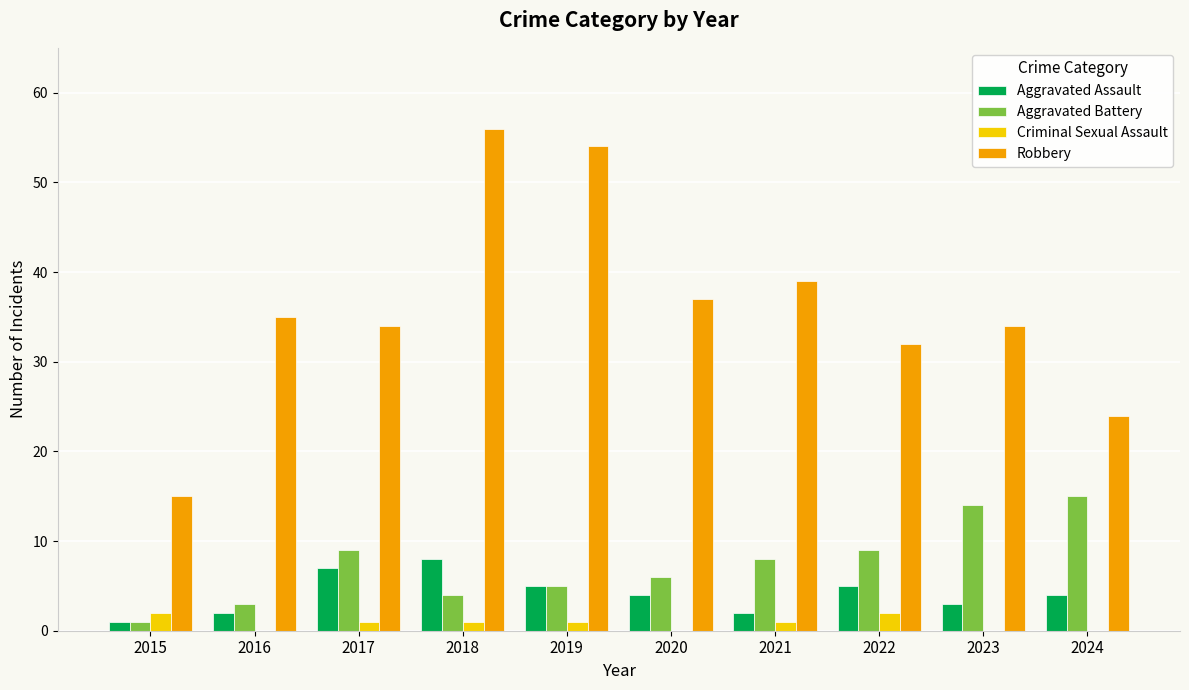

What is the sum of all Robbery values?

360